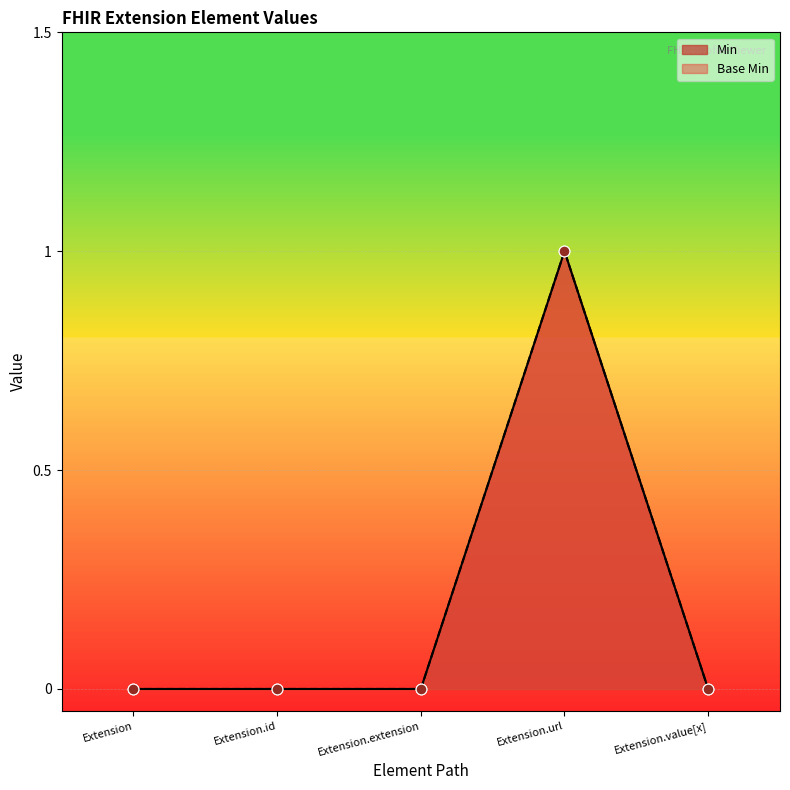

Which series has the widest spread of Y values?

Min